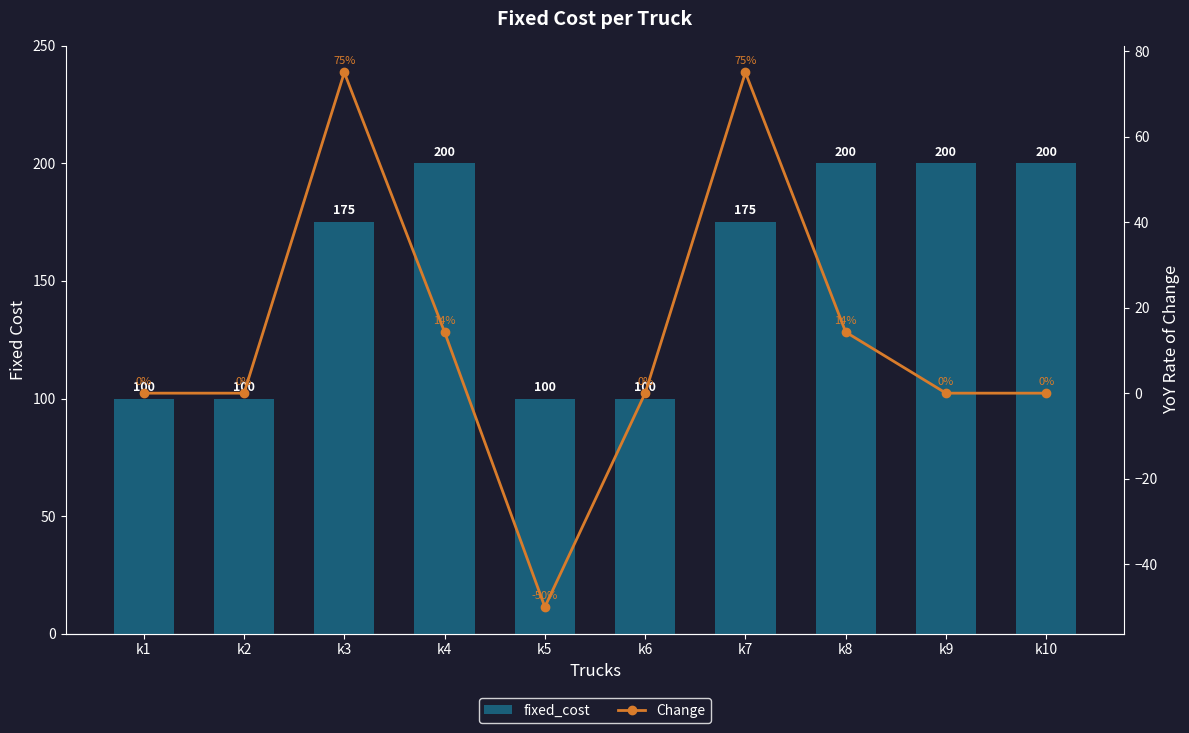

What is the highest value of the fixed_cost series?

200.0